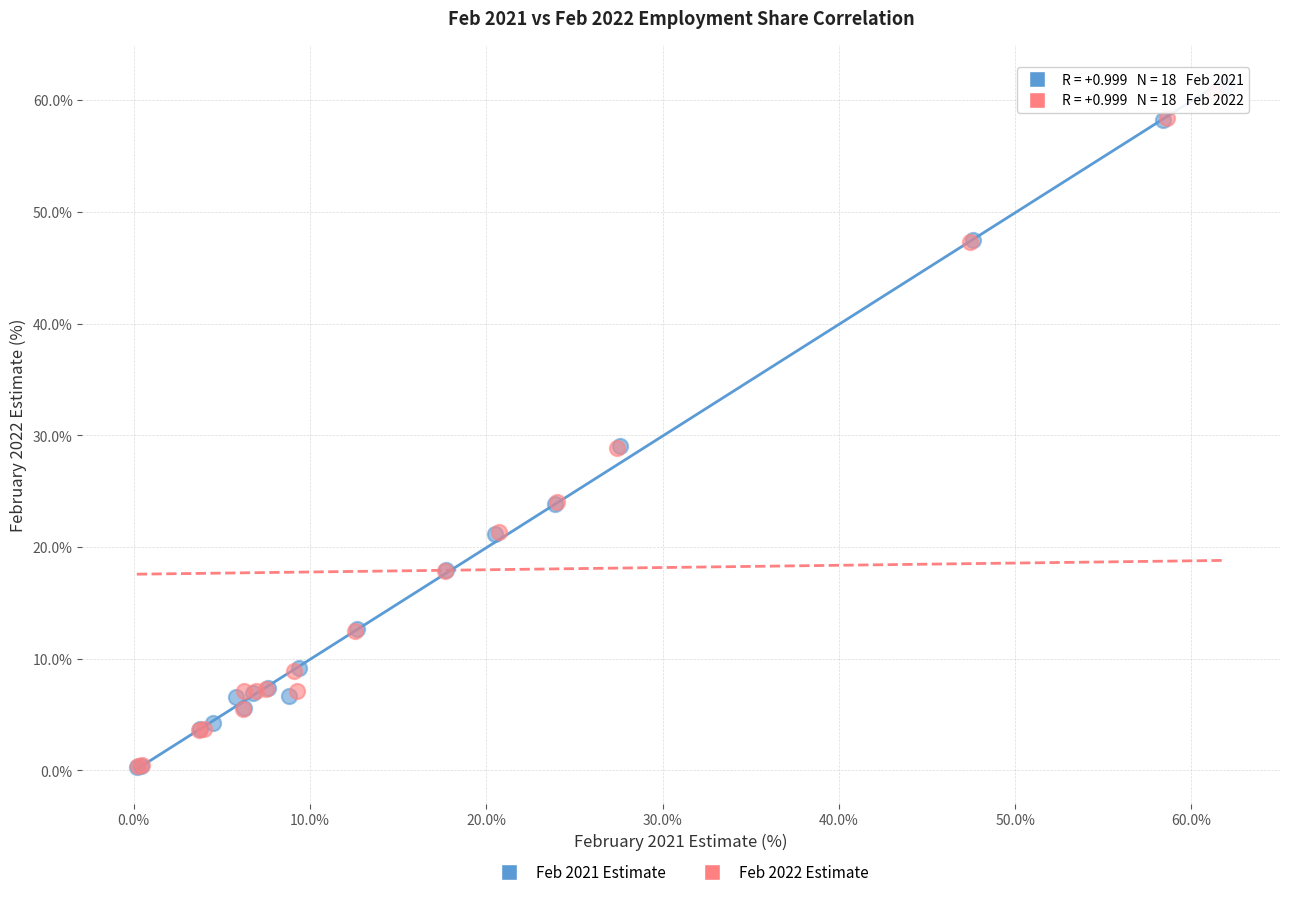

Which series has the widest spread of Y values?

Feb 2021 Estimate